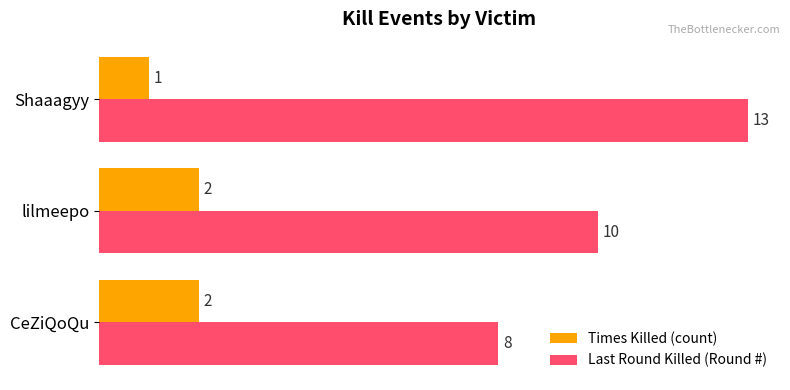

True or false: Last Round Killed (Round #) has a value of 13 at Shaaagyy.

True